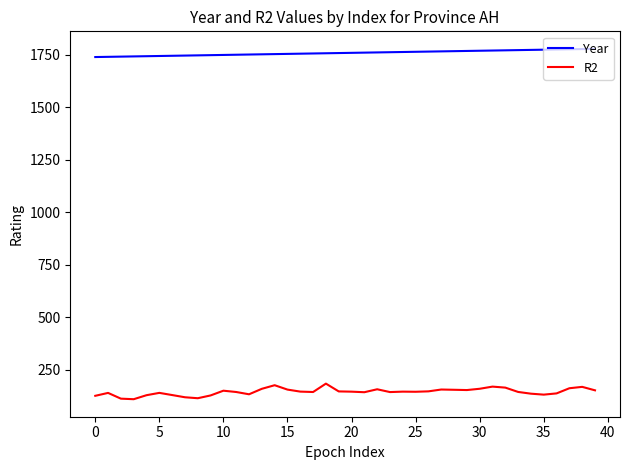

Which series has the largest total across all categories?

Year